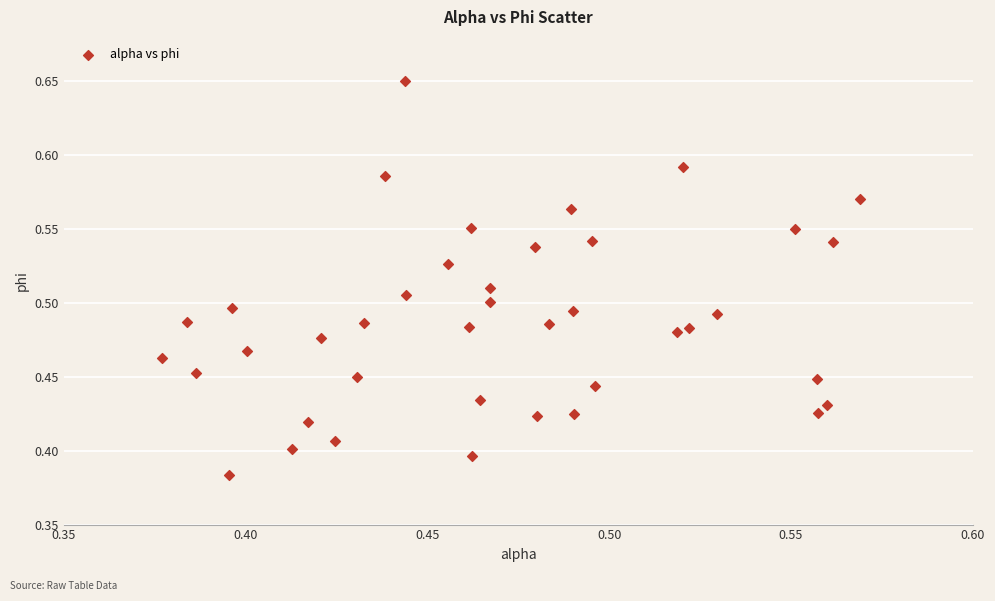

What is the range of Y values (max minus min)?

0.3